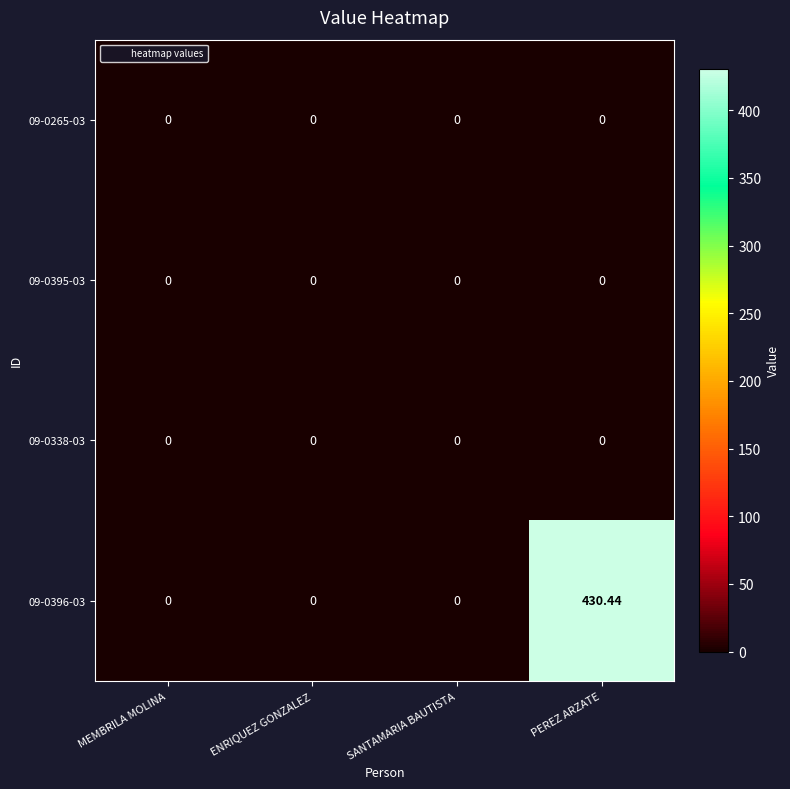

At which category is the sum across all series the highest?

PEREZ ARZATE